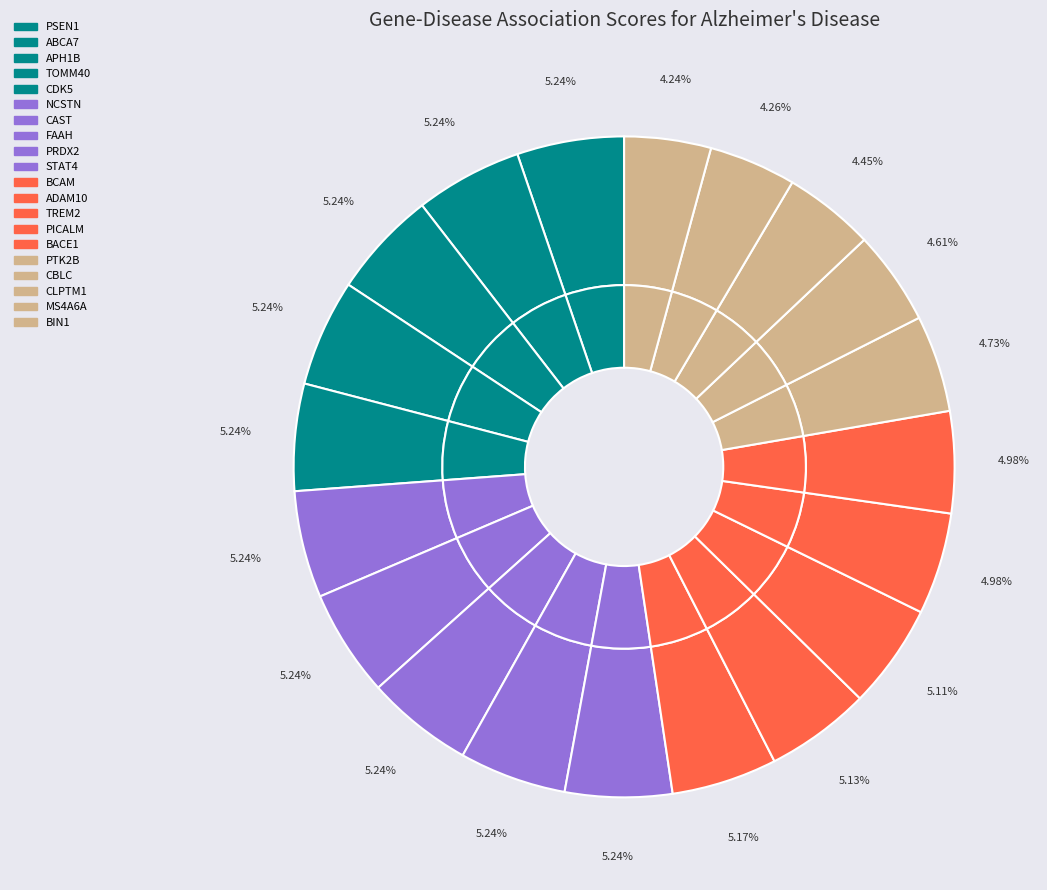

To the nearest percent, what is the combined percentage of PSEN1 and BIN1?

9%